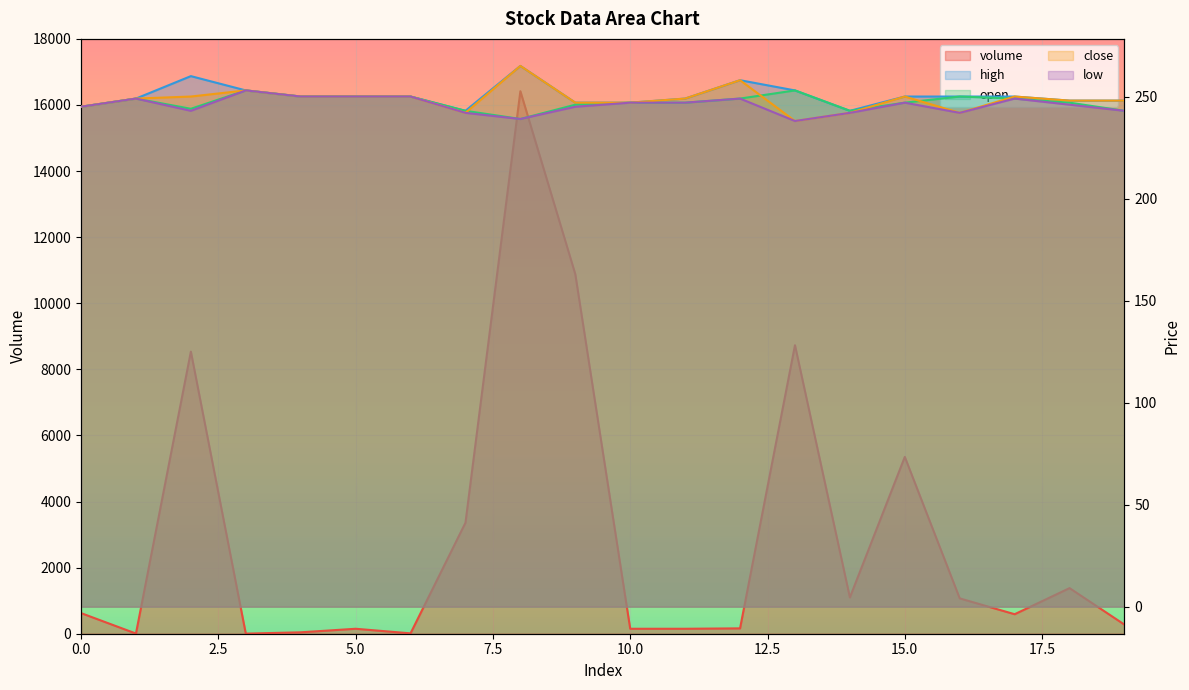

Reading left to right, list all the values displayed in this chart.

volume: 0=624.2	1=5.0	2=8537.5	3=3.0	4=42.6	5=150.0	6=11.0	7=3357.6	8=16416.4	9=10880.9	10=150.0	11=150.0	12=162.0	13=8730.2	14=1097.7	15=5350.6	16=1069.6	17=590.0	18=1380.1	19=274.8
high: 0=245.0	1=249.0	2=260.0	3=253.0	4=250.0	5=250.0	6=250.0	7=243.0	8=265.0	9=247.0	10=247.0	11=249.0	12=258.0	13=253.0	14=243.0	15=250.0	16=250.0	17=250.0	18=248.0	19=248.0
open: 0=245.0	1=249.0	2=244.0	3=253.0	4=250.0	5=250.0	6=250.0	7=243.0	8=239.0	9=246.0	10=247.0	11=247.0	12=249.0	13=253.0	14=243.0	15=247.0	16=250.0	17=249.0	18=247.0	19=243.0
close: 0=245.0	1=249.0	2=250.0	3=253.0	4=250.0	5=250.0	6=250.0	7=242.0	8=265.0	9=247.0	10=247.0	11=249.0	12=258.0	13=238.0	14=242.0	15=250.0	16=242.0	17=250.0	18=248.0	19=248.0
low: 0=245.0	1=249.0	2=243.0	3=253.0	4=250.0	5=250.0	6=250.0	7=242.0	8=239.0	9=245.0	10=247.0	11=247.0	12=249.0	13=238.0	14=242.0	15=247.0	16=242.0	17=249.0	18=246.0	19=243.0